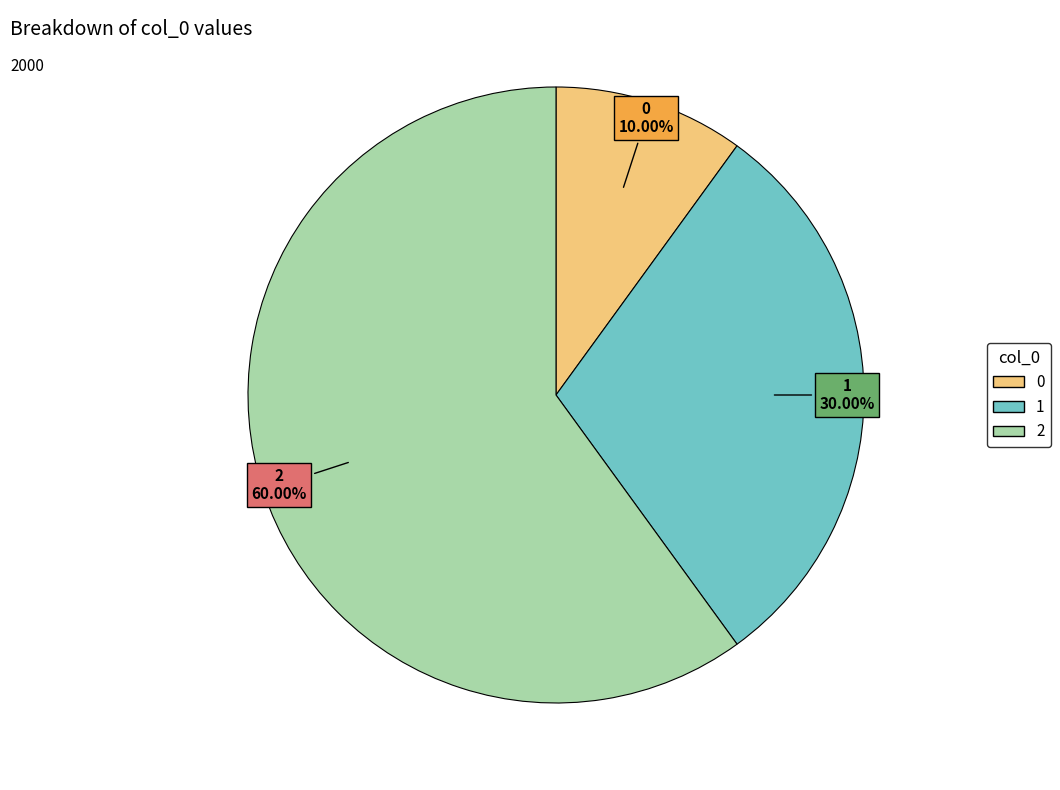

Is it true that 2 is 45% of the pie?

False